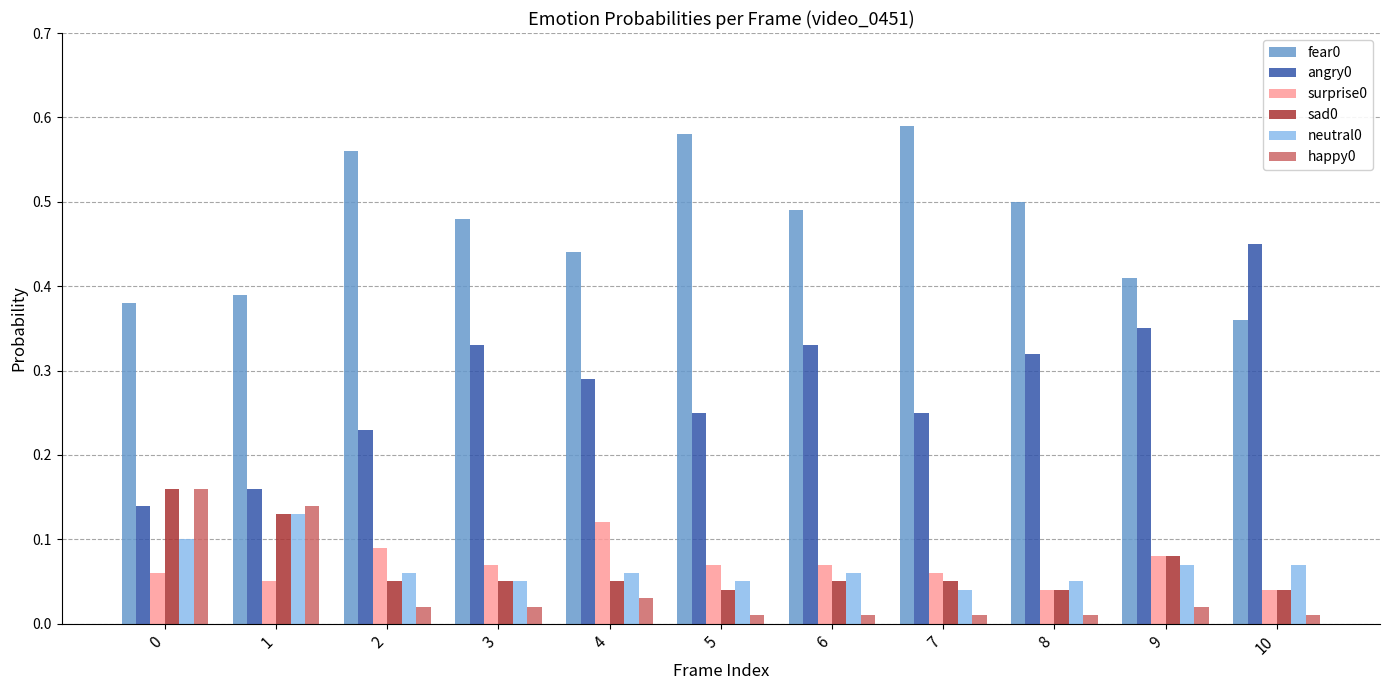

What is the sum of all angry0 values?

3.1